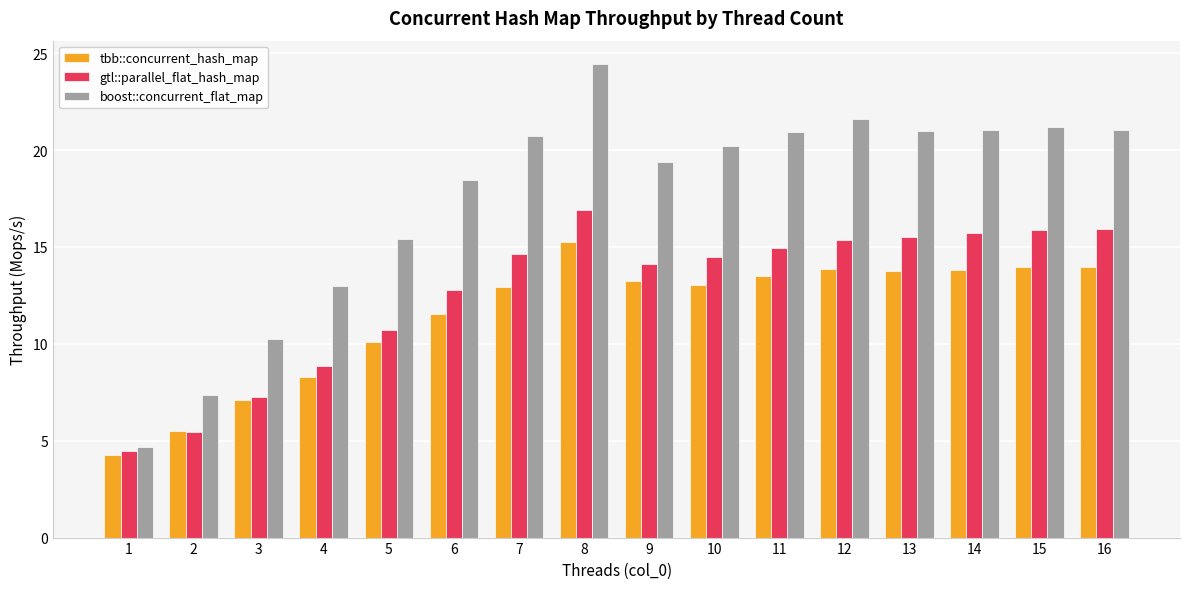

Which series has the widest spread of values?

boost::concurrent_flat_map